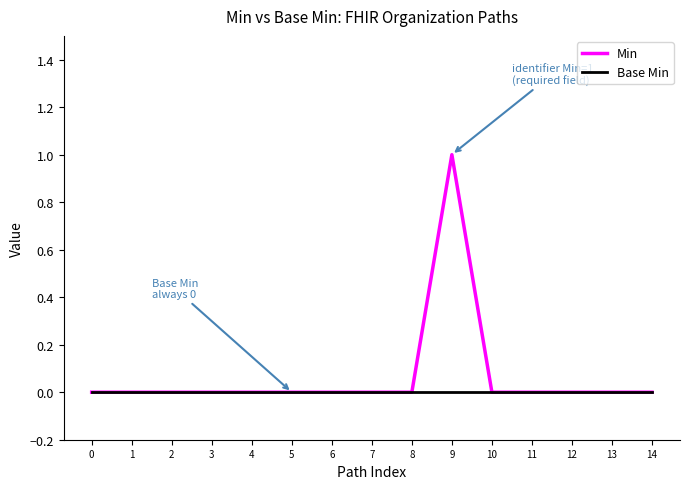

Reading right to left, transcribe all the data shown in this chart.

Min: 14=0	13=0	12=0	11=0	10=0	9=1	8=0	7=0	6=0	5=0	4=0	3=0	2=0	1=0	0=0
Base Min: 14=0	13=0	12=0	11=0	10=0	9=0	8=0	7=0	6=0	5=0	4=0	3=0	2=0	1=0	0=0